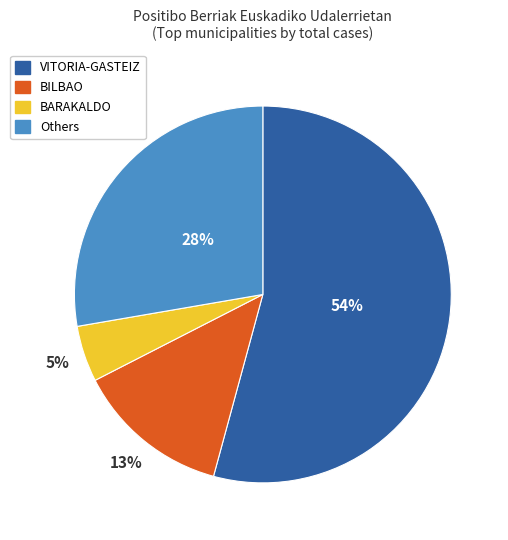

To the nearest percent, what is the average slice percentage?

25%